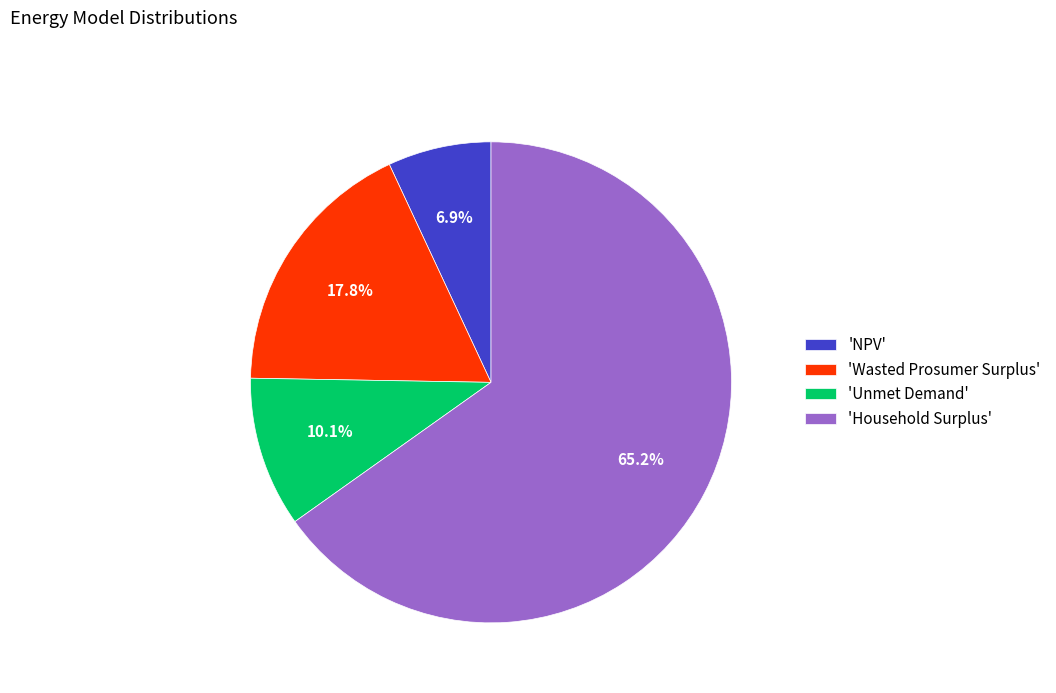

Count the number of slices in the pie.

4